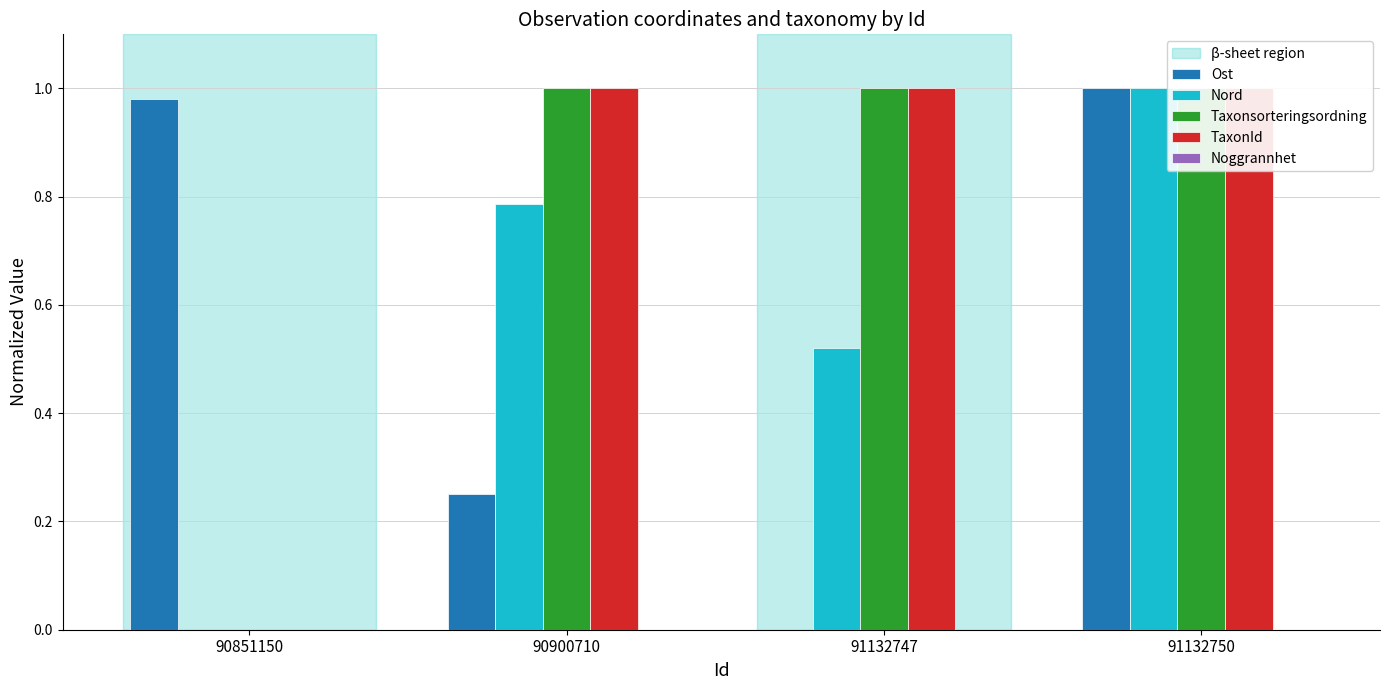

Count the number of categories in the chart.

4